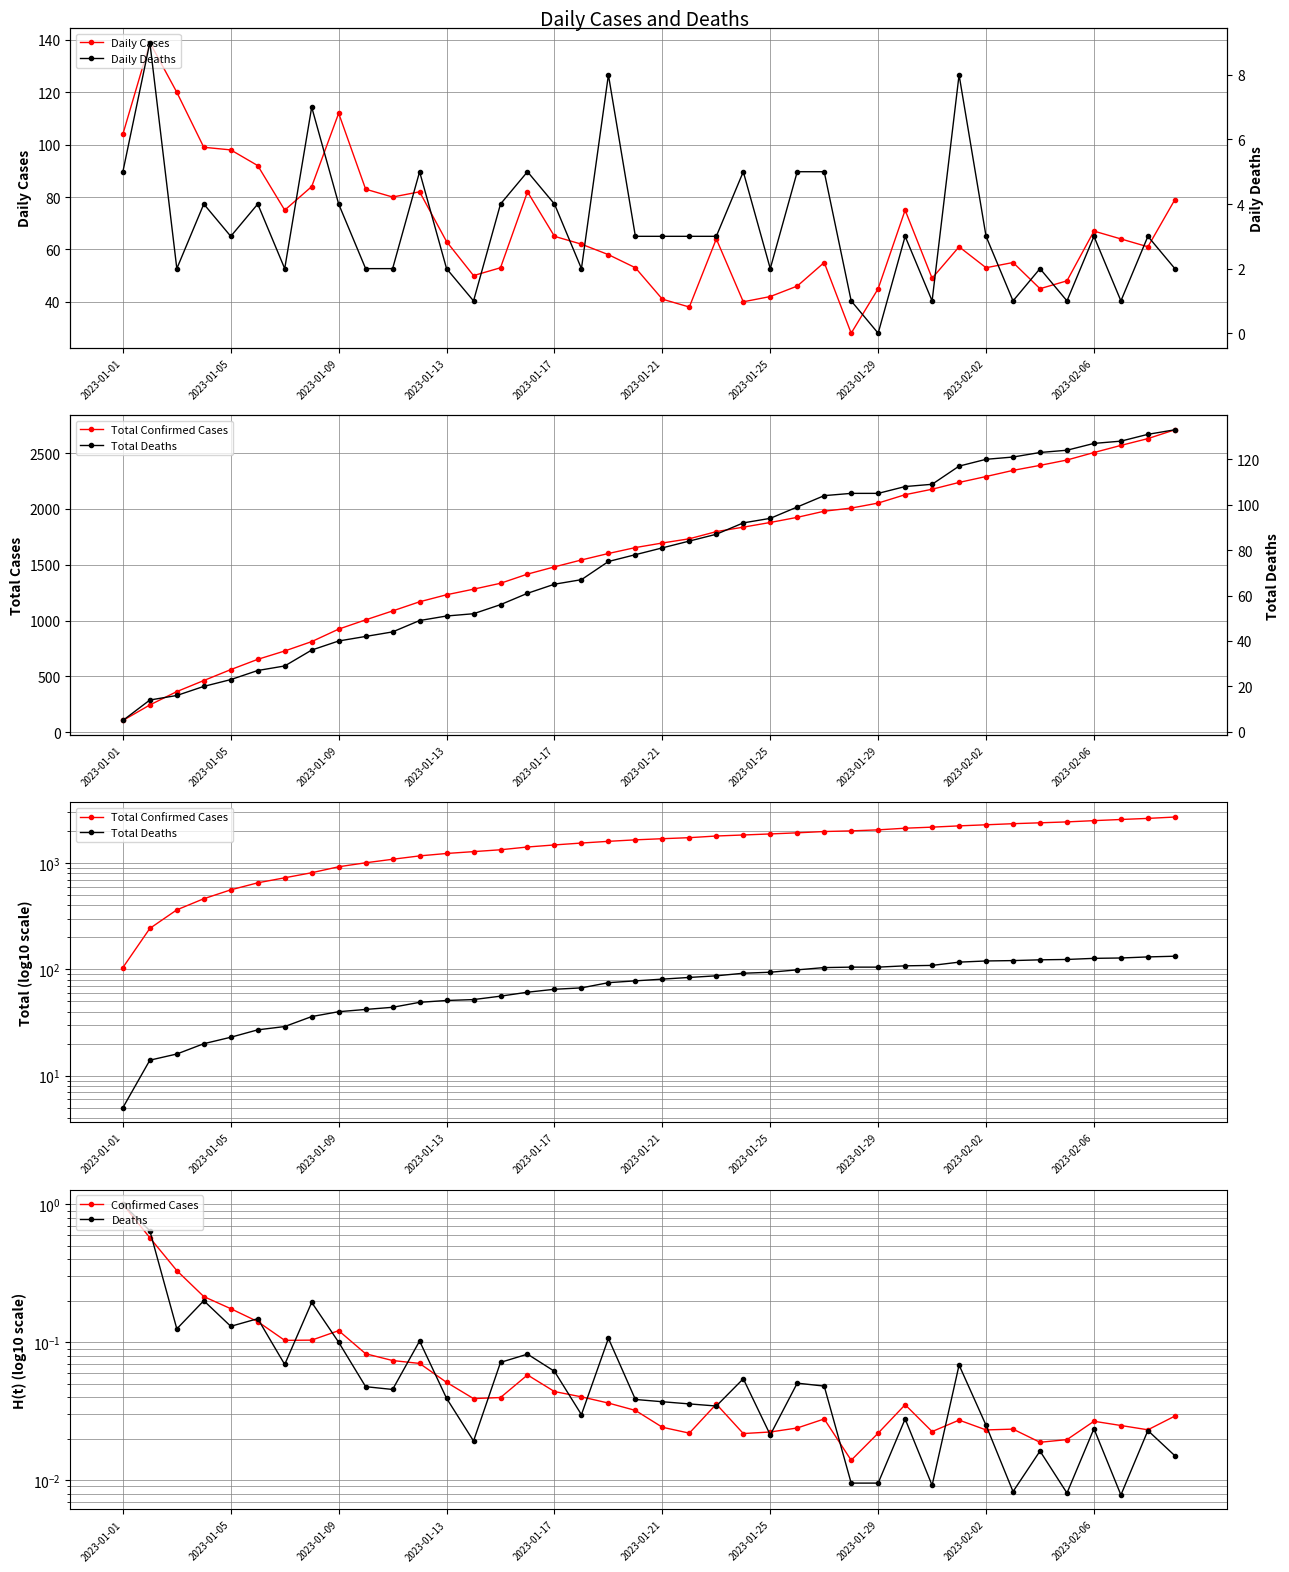

The value of Daily Cases at 2023-01-05 is 36. True or false?

False